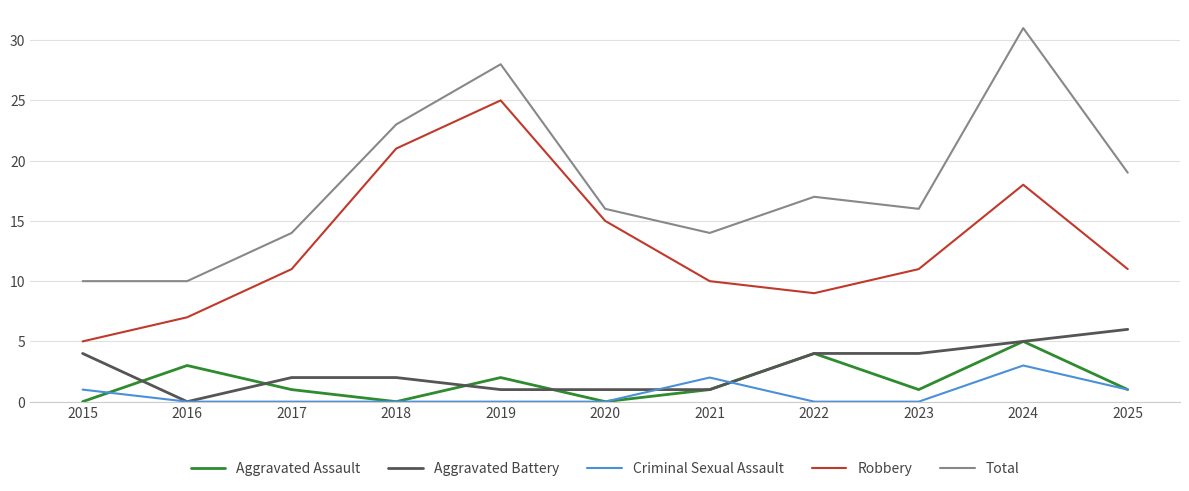

Reading right to left, transcribe all the data shown in this chart.

Aggravated Assault: 1	5	1	4	1	0	2	0	1	3	0
Aggravated Battery: 6	5	4	4	1	1	1	2	2	0	4
Criminal Sexual Assault: 1	3	0	0	2	0	0	0	0	0	1
Robbery: 11	18	11	9	10	15	25	21	11	7	5
Total: 19	31	16	17	14	16	28	23	14	10	10